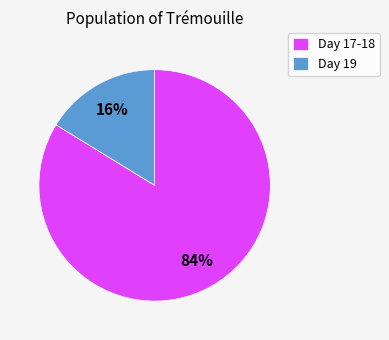

Count the number of slices in the pie.

2